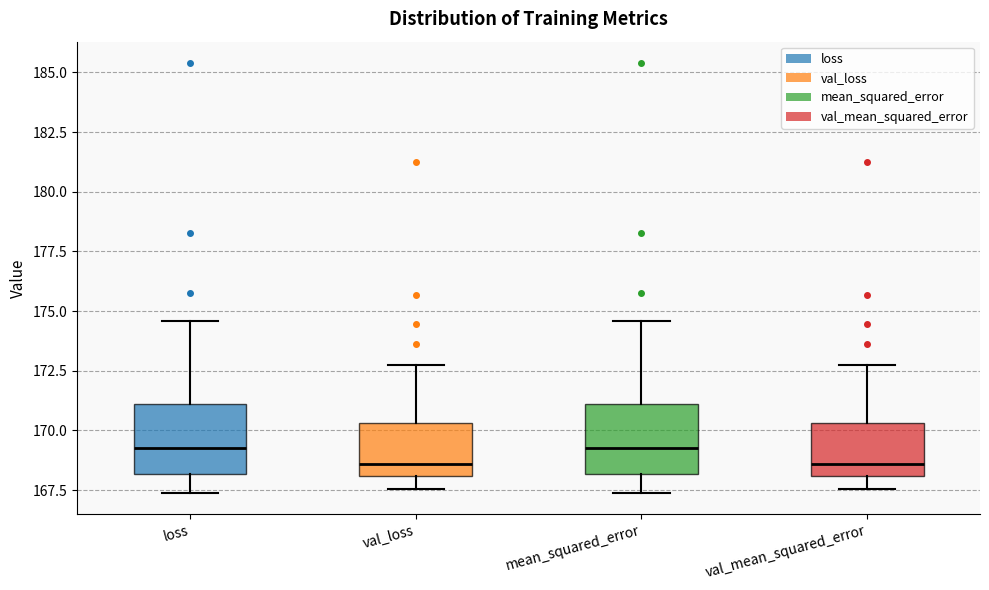

Where does the median line of the box for val_mean_squared_error sit on the y-axis? The values are not printed on the chart, so give them approximately, as read against the axis.

168.5